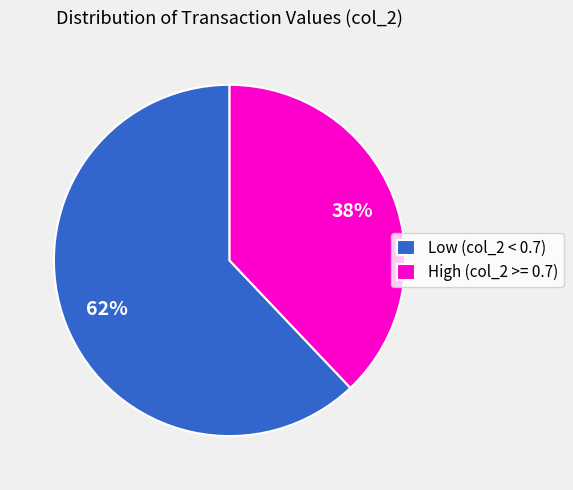

To the nearest percent, what portion does Low (col_2 < 0.7) represent?

62%